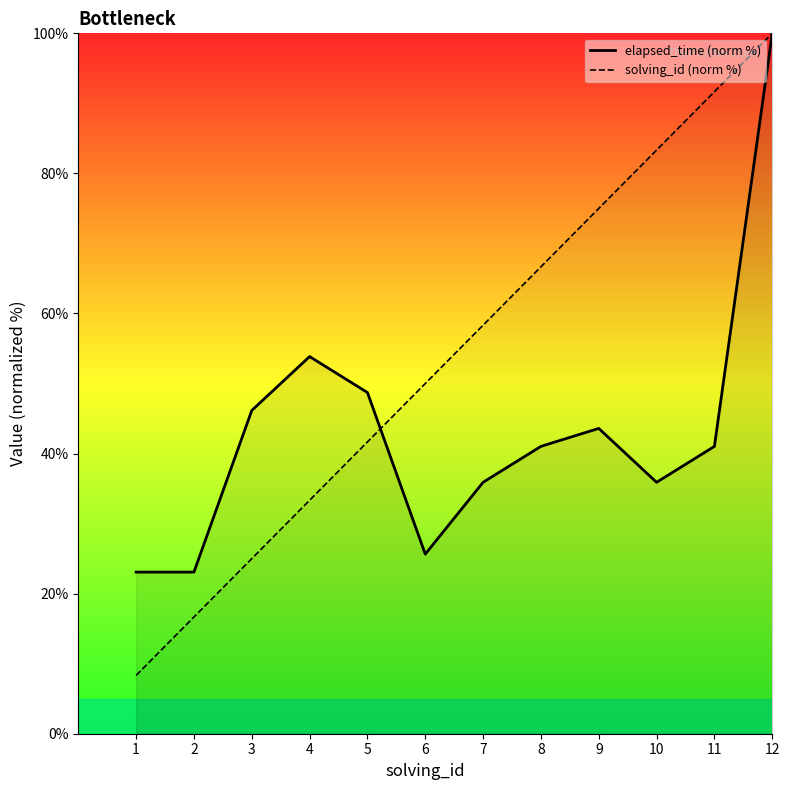

What is the maximum value shown in the chart?

100.0